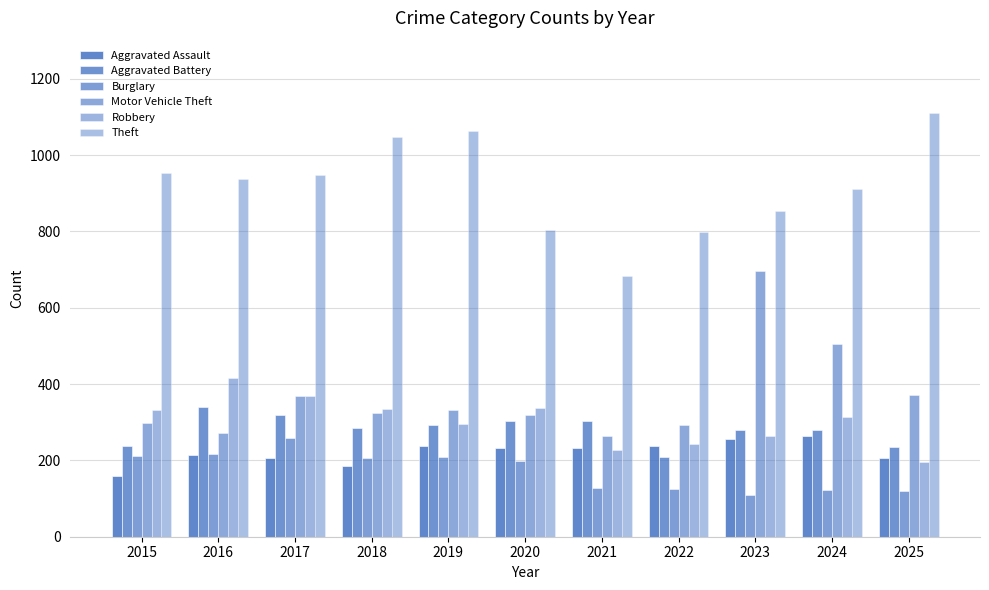

How many groups of bars are there?

11